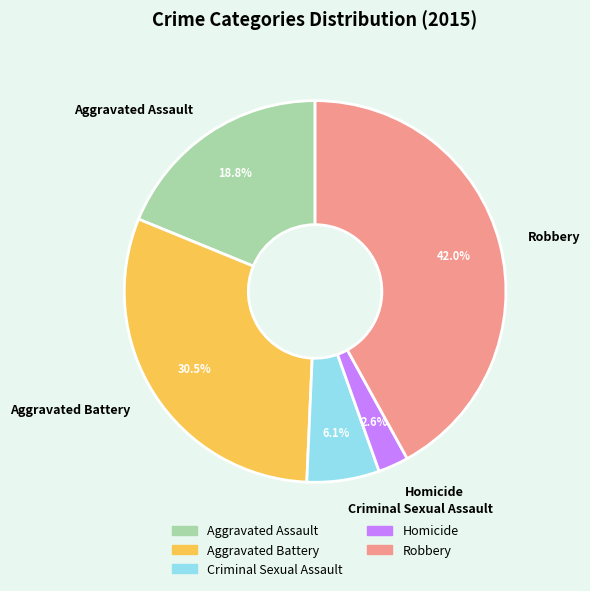

Between Robbery and Aggravated Assault, which is larger?

Robbery